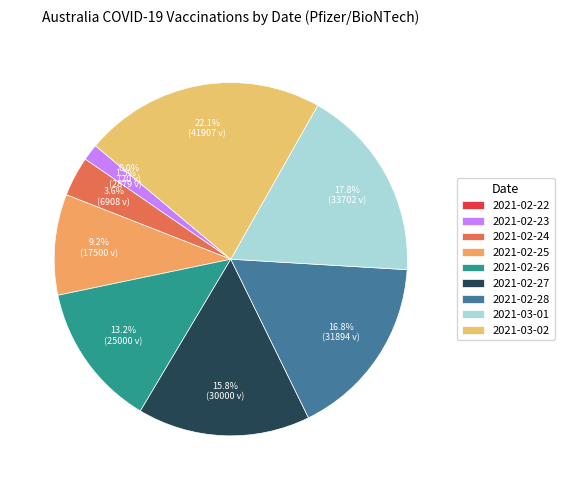

Is there any slice that represents more than half of the pie?

No